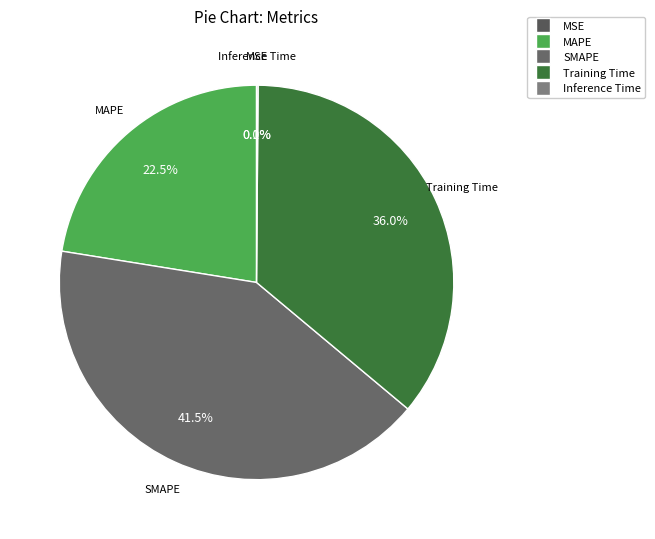

Which category has the biggest portion of the pie?

SMAPE